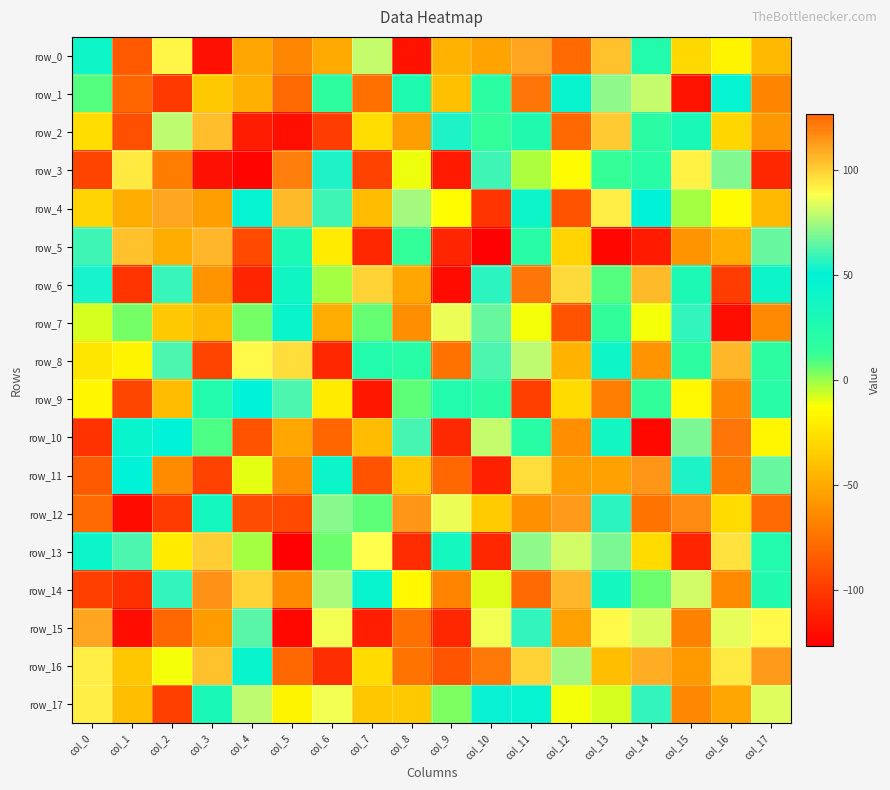

Which series has the largest total across all categories?

row_16